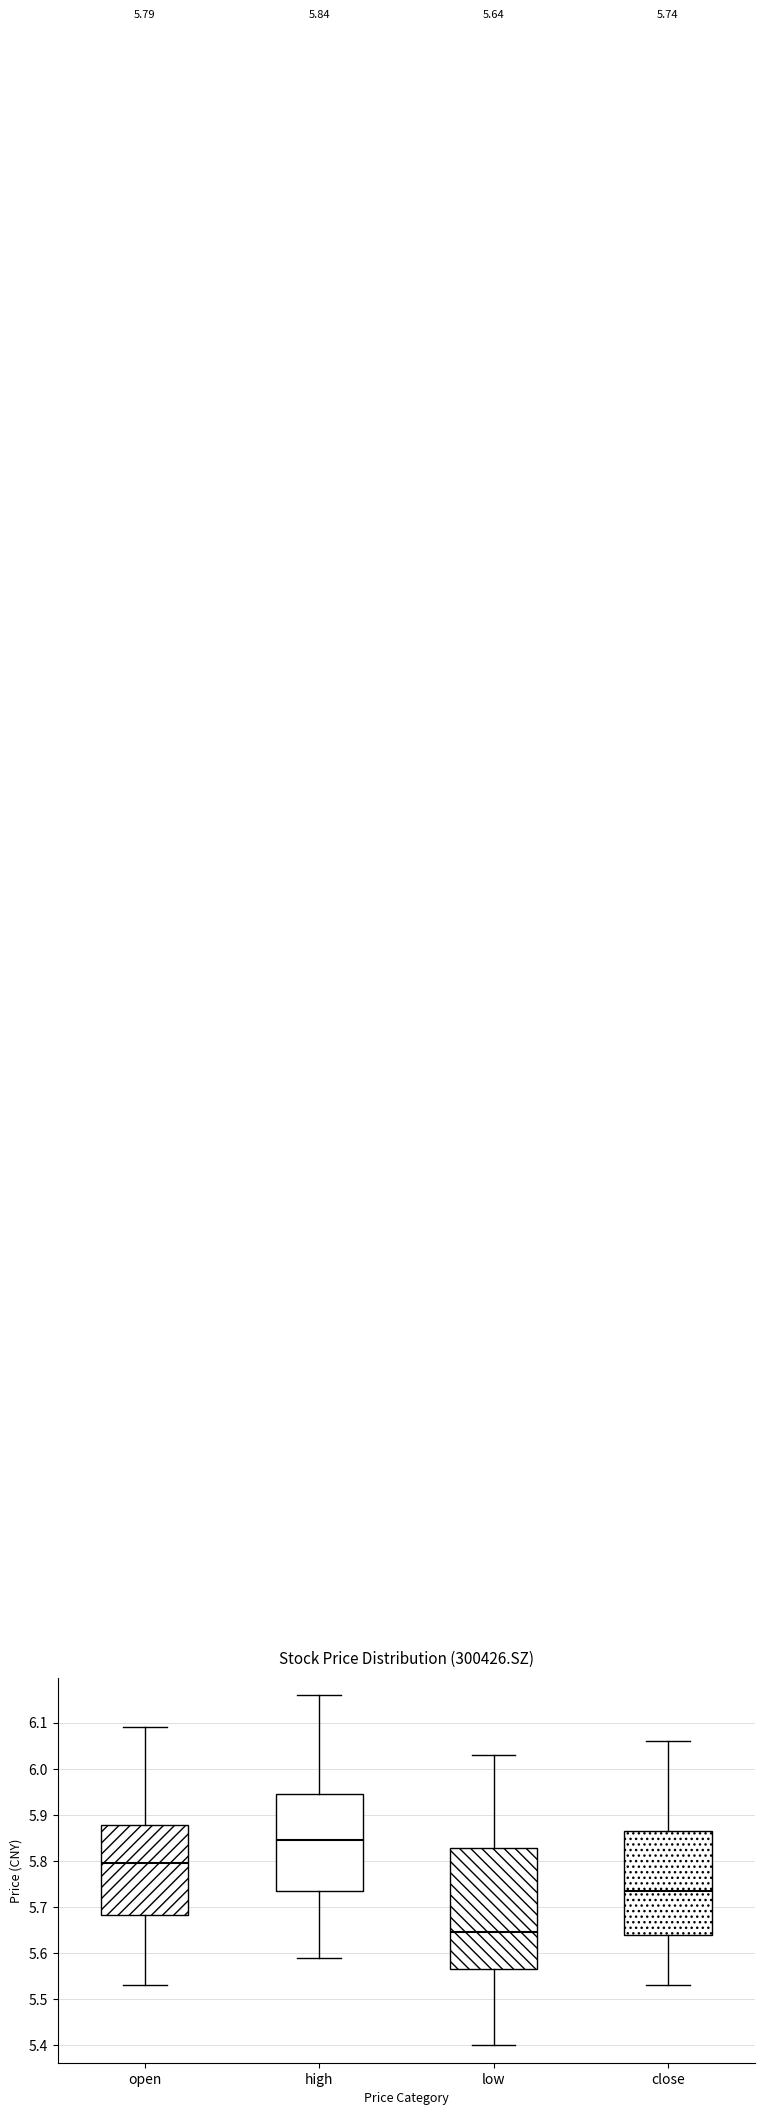

Which box's median line is the highest?

high